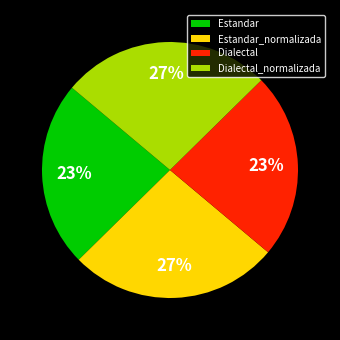

Is there a majority slice in this chart?

No